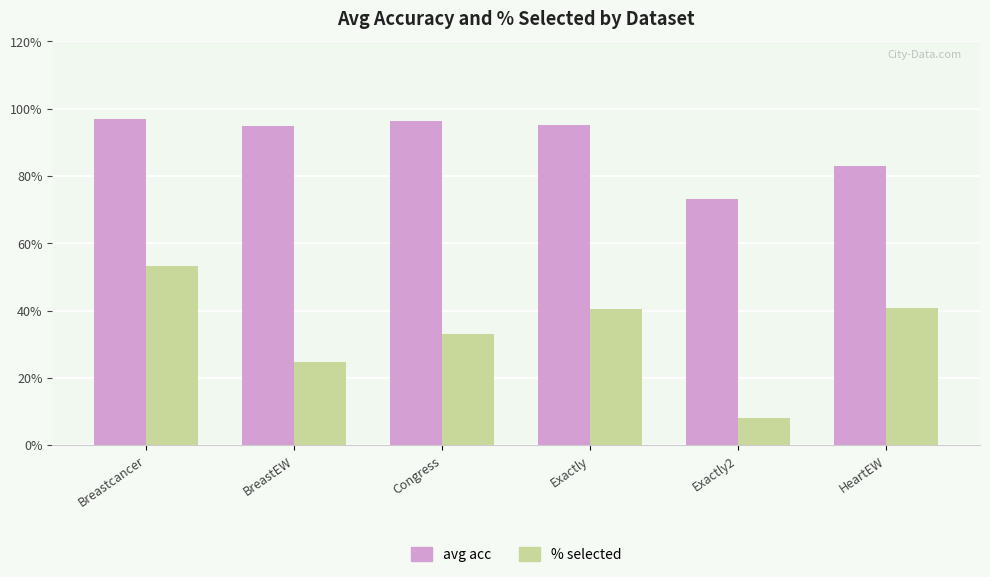

What is the minimum value for % selected?

0.1